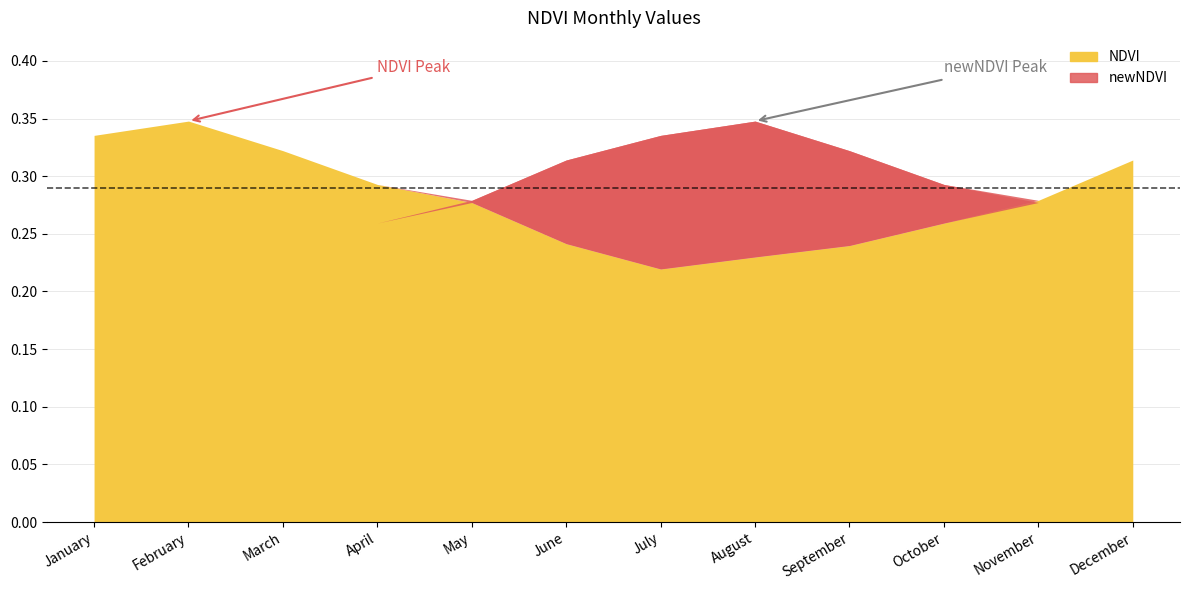

Between November and August, which is larger?

November